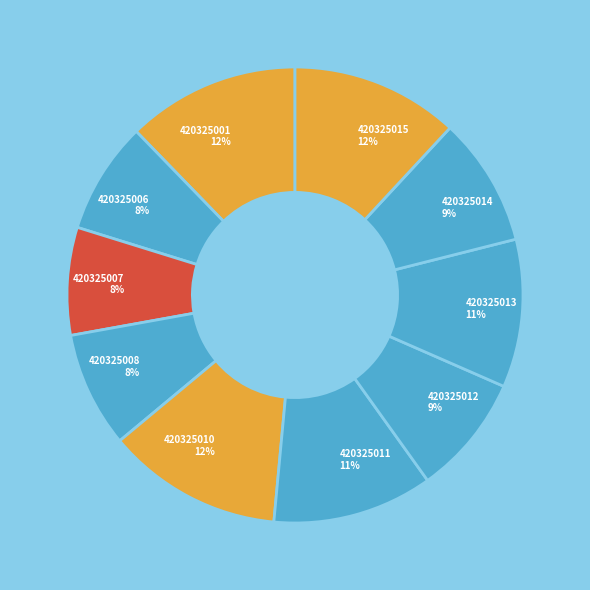

To the nearest percent, what portion does 420325006 represent?

8%